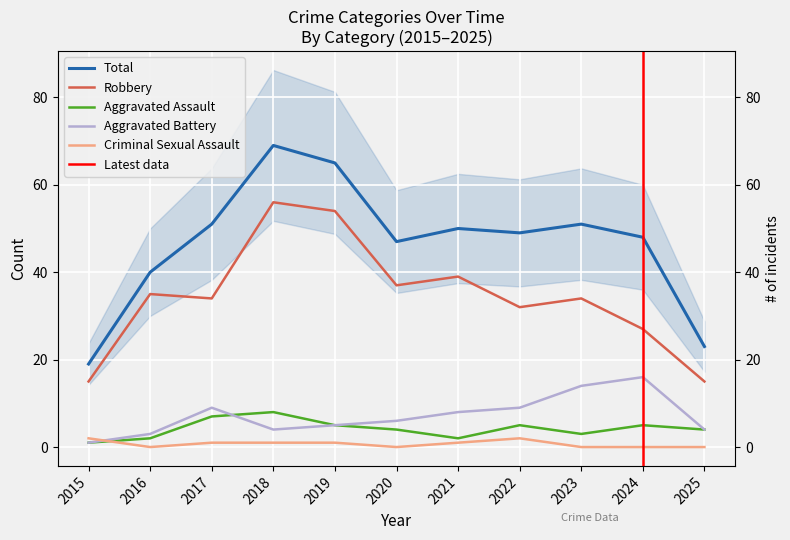

Which category has the lowest value in the Robbery series?

2015